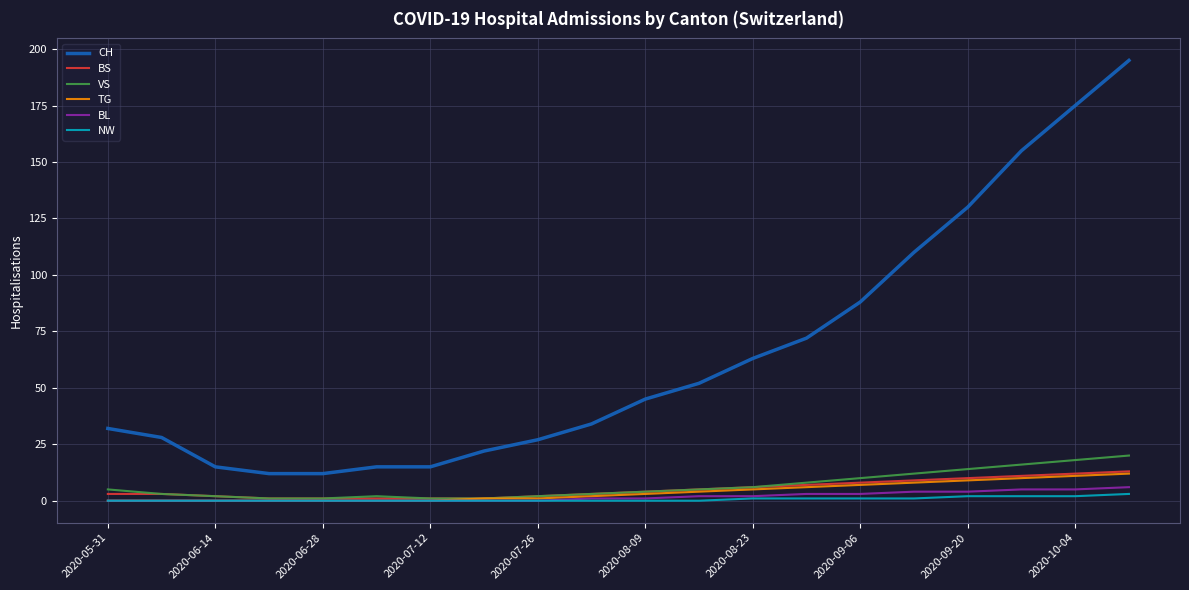

True or false: BS and CH cross at least once.

False